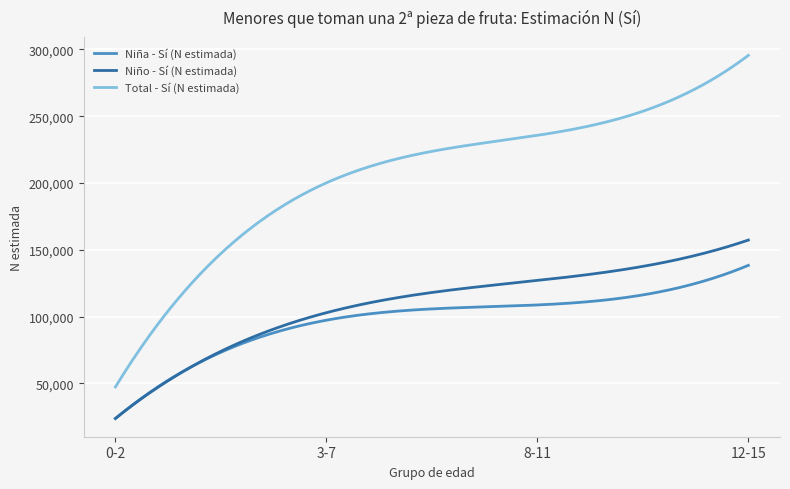

List the series in order of their peak value, lowest first.

Niña - Sí (N estimada), Niño - Sí (N estimada), Total - Sí (N estimada)